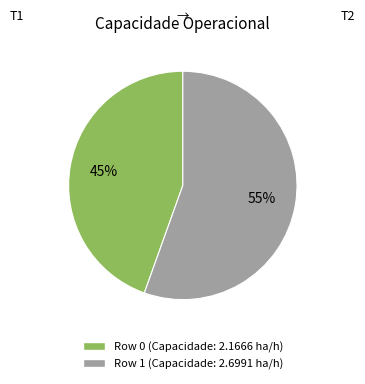

Is there any slice that represents more than half of the pie?

Yes